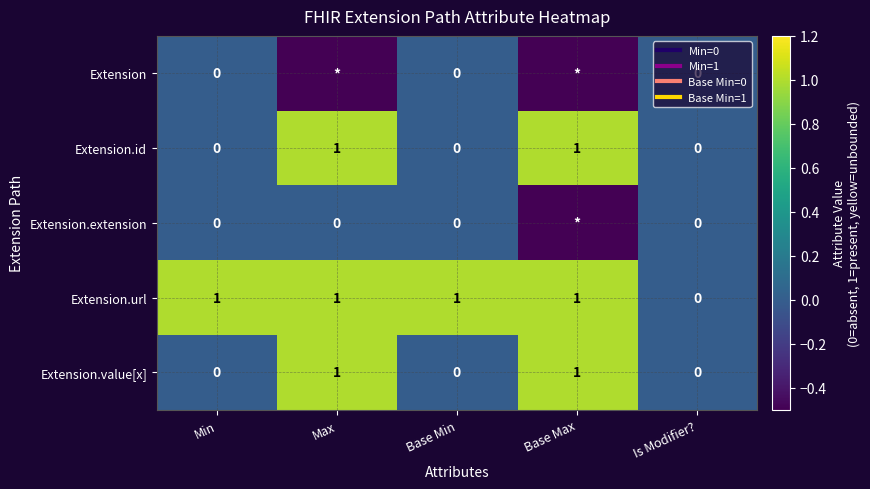

What is the total value across all series at Min?

1.0